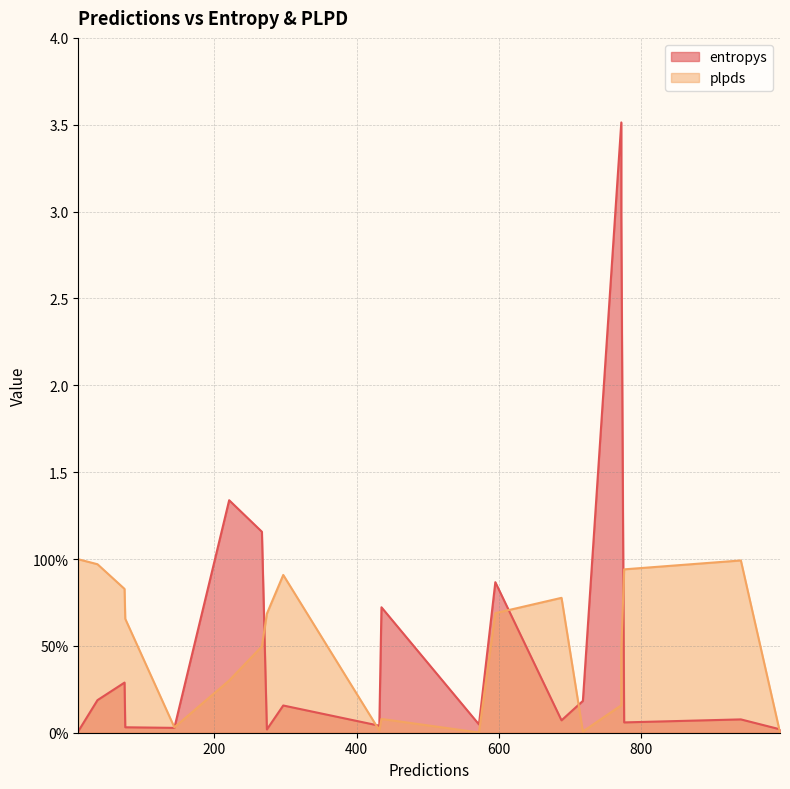

The value of entropys at 572 is 0.0. True or false?

False